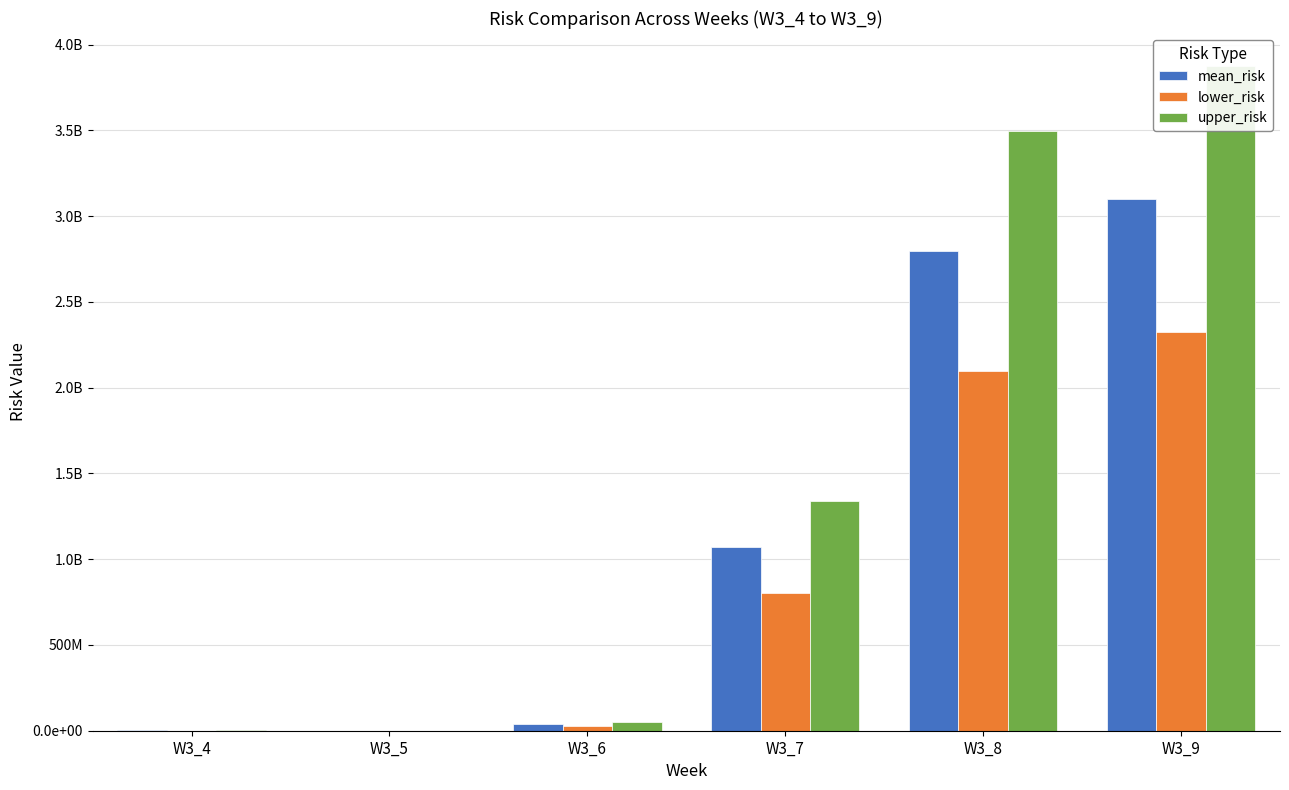

True or false: upper_risk has a value of 3494632455.6 at W3_8.

True